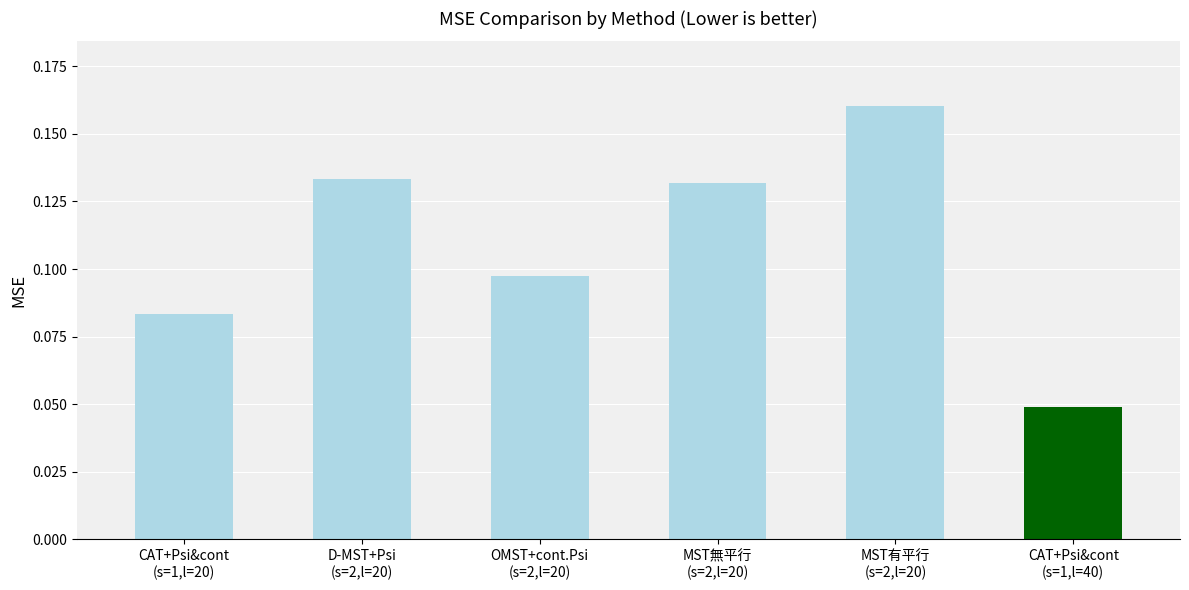

Reading left to right, list all the values displayed in this chart.

0.1	0.1	0.1	0.1	0.2	0.0